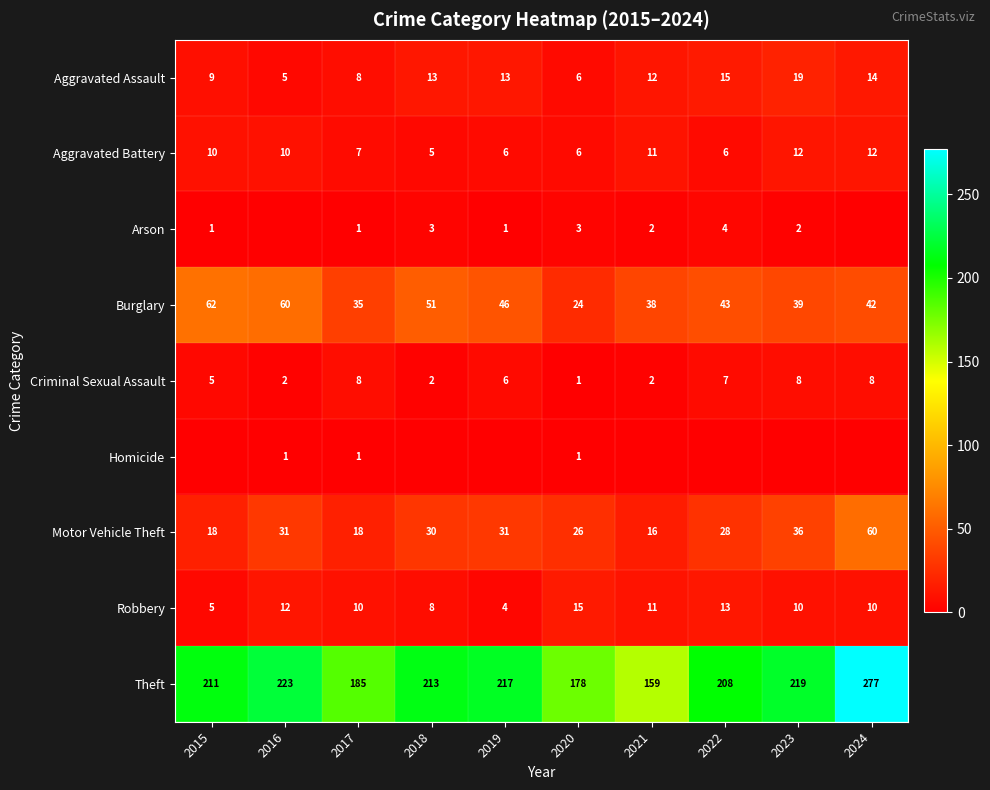

What is the average value of the Aggravated Assault series?

11